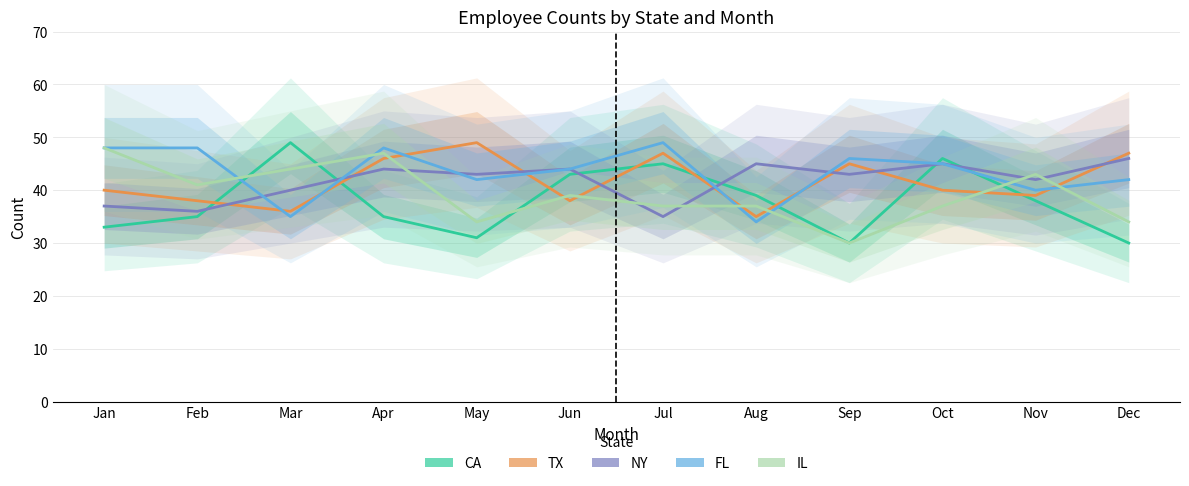

Which series has the widest spread of values?

CA